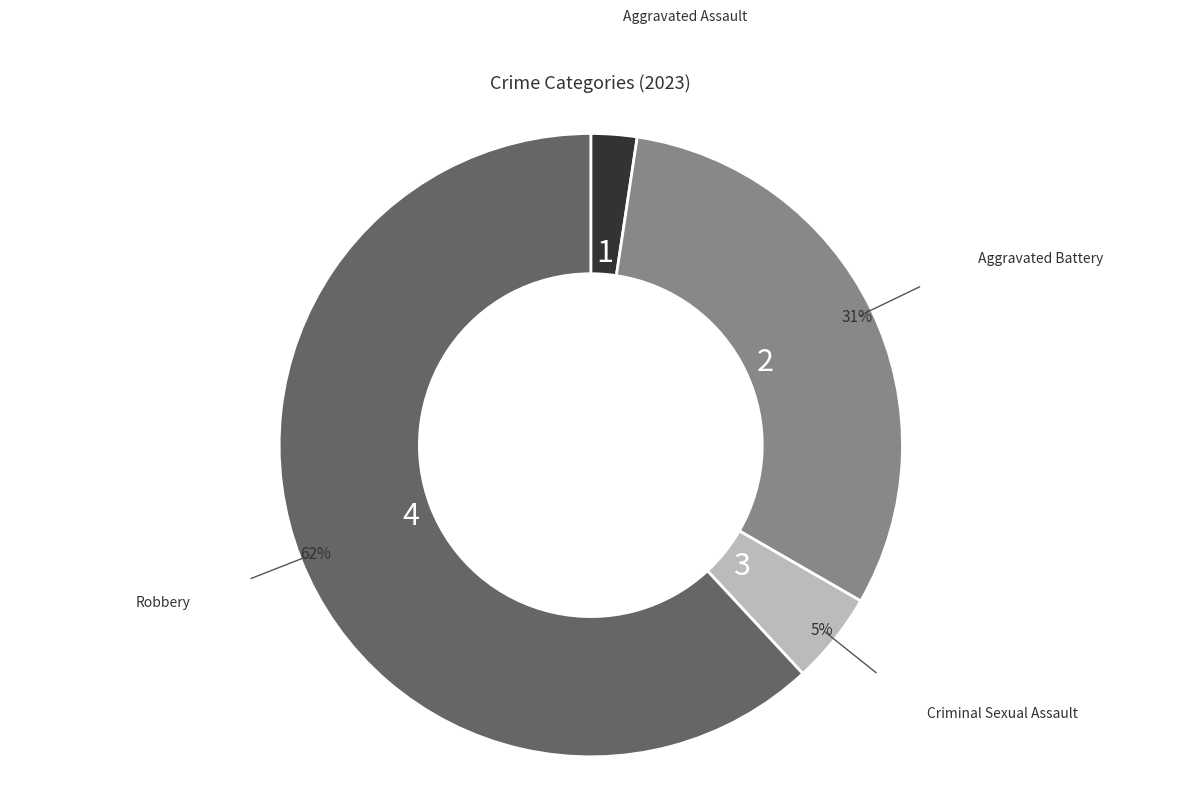

To the nearest percent, what is the difference between the largest and smallest slice percentages?

60%